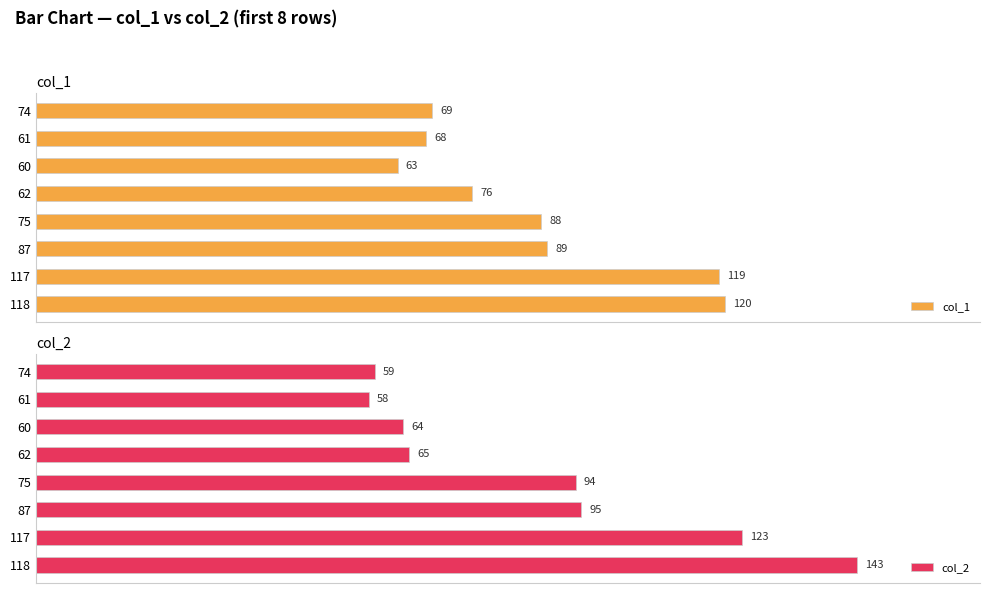

What is the average value of the col_2 series?

88